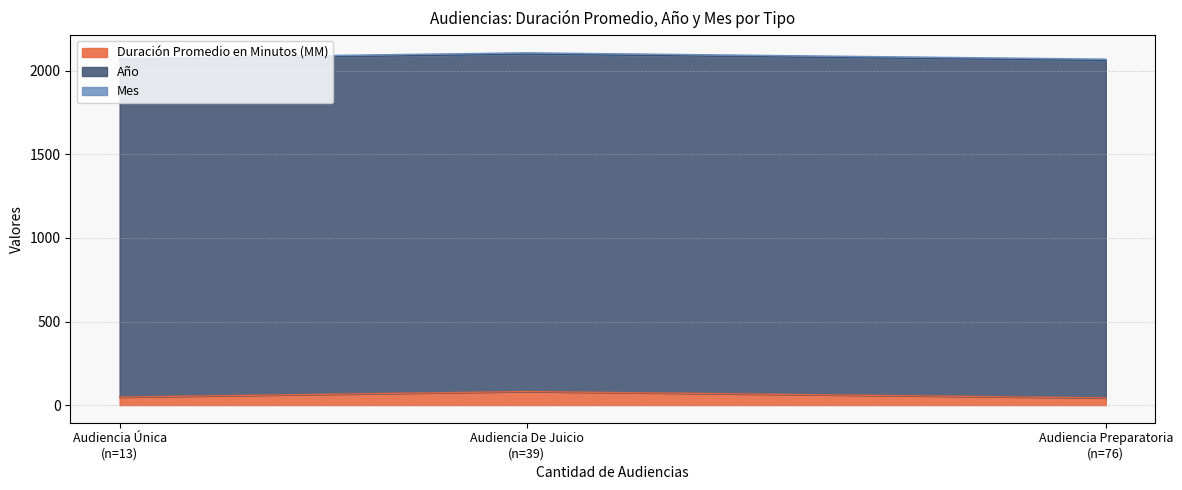

What are all the series names shown in the legend?

Duración Promedio en Minutos (MM), Año, Mes